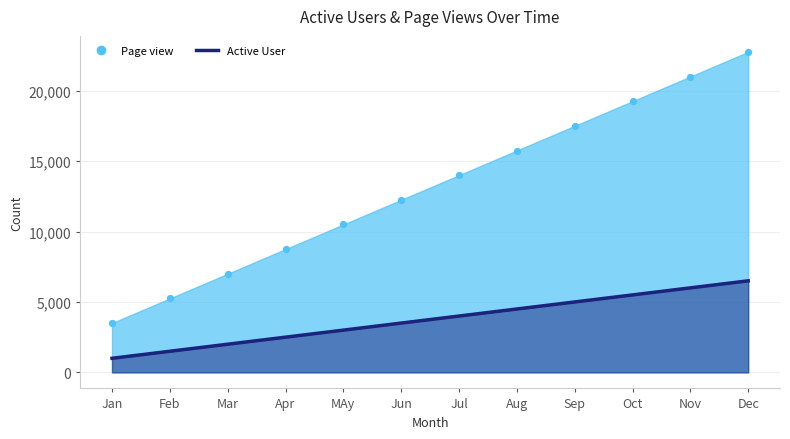

Is the value of Page view at Jan greater than the value of Active User at Jun?

No